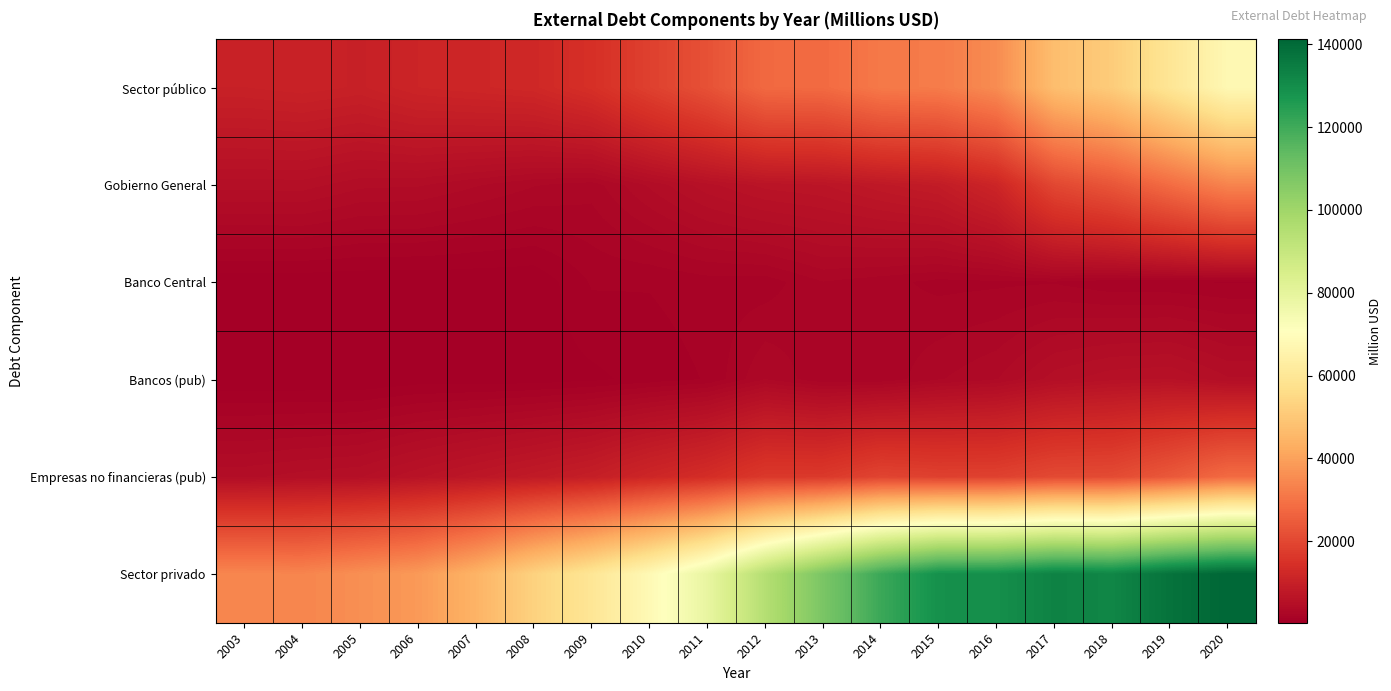

What is the spread (max minus min) of values at 2011?

77302